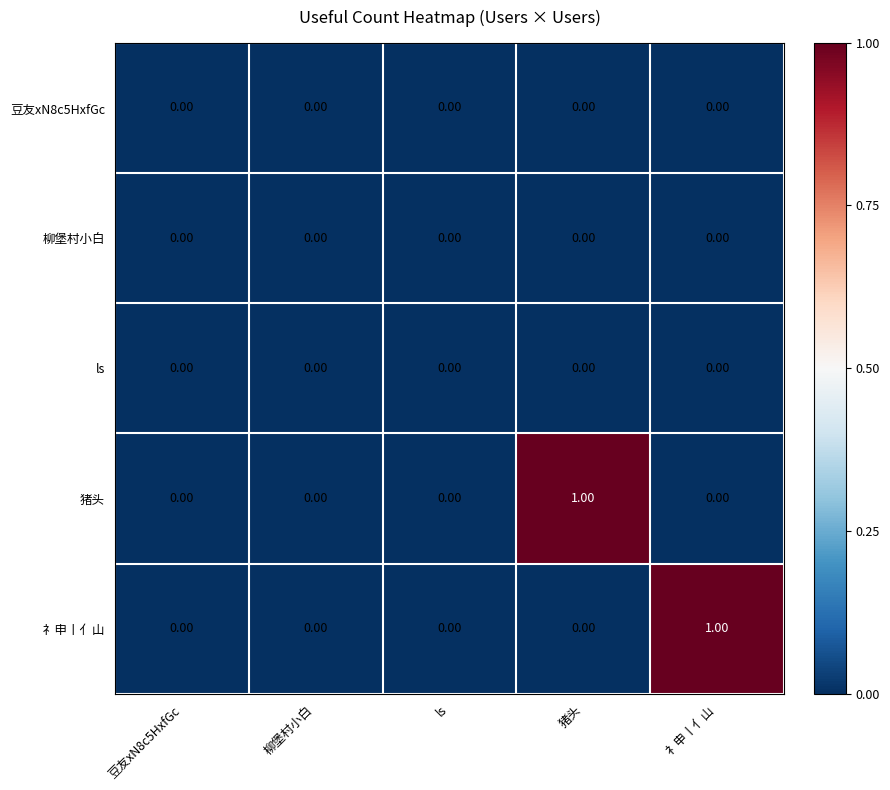

Which series changed the most between 豆友xN8c5HxfGc and 礻申丨亻山?

礻申丨亻山